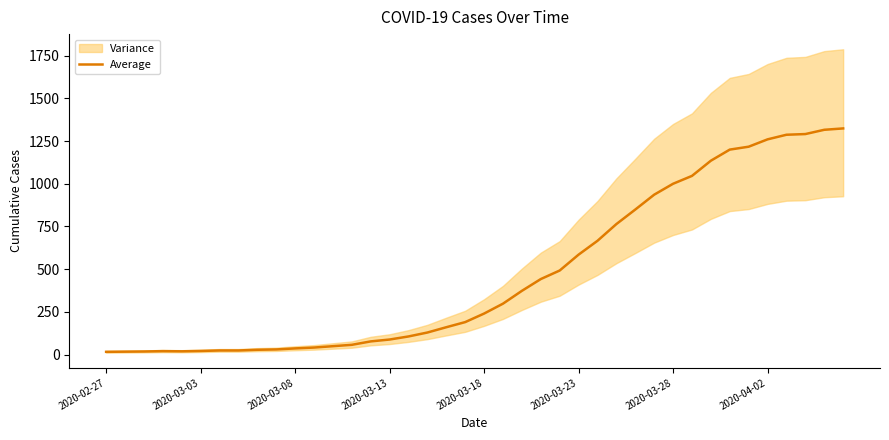

Reading left to right, transcribe all the data shown in this chart.

16	17	18	20	19	21	24	24	28	30	36	41	49	57	77	88	106	129	160	190	240	298	373	442	492	585	666	764	849	936	1000	1046	1135	1200	1217	1260	1287	1291	1316	1324